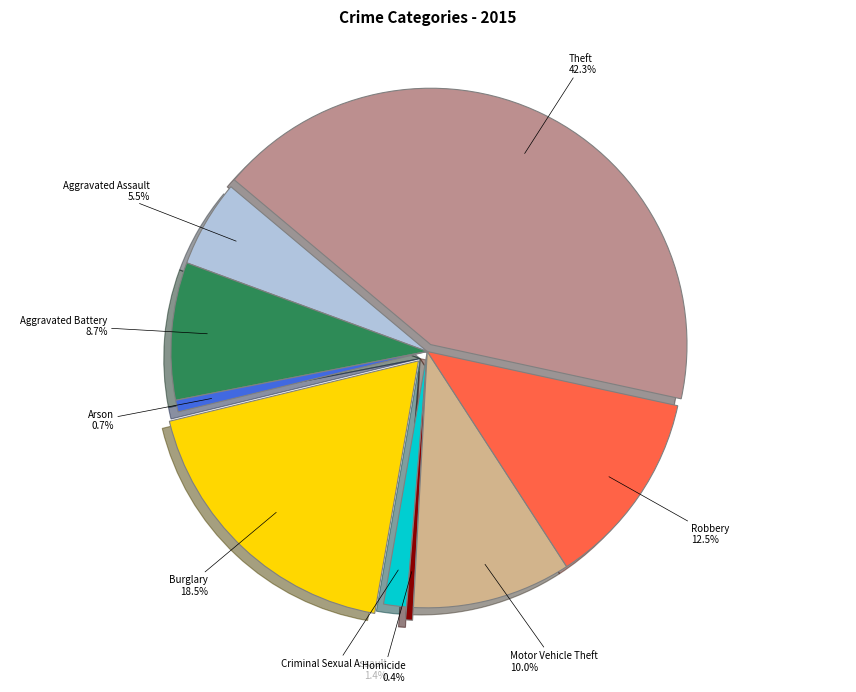

Combined, do Criminal Sexual Assault and Motor Vehicle Theft account for over 50%?

No